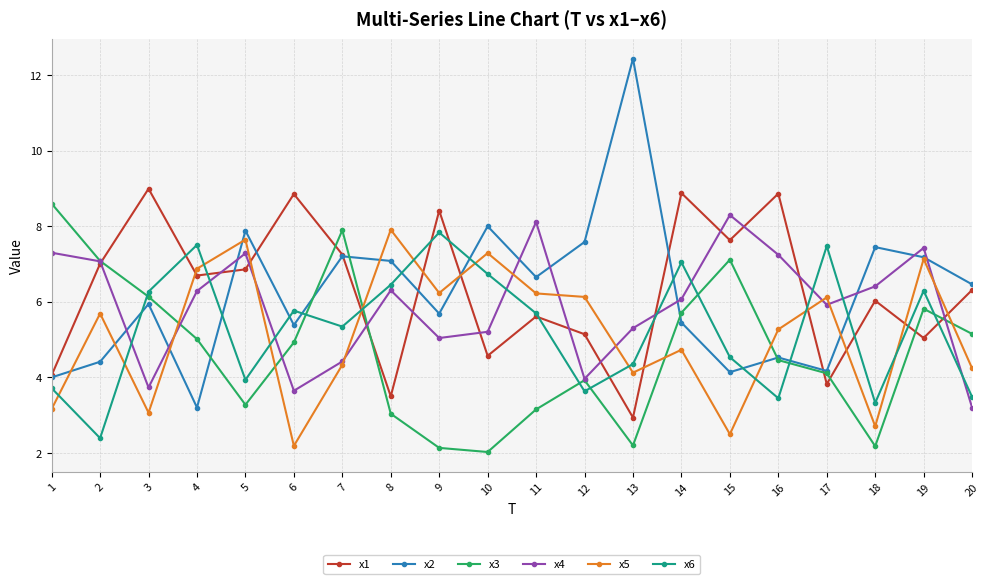

What is the total value across all series at 12?

30.4